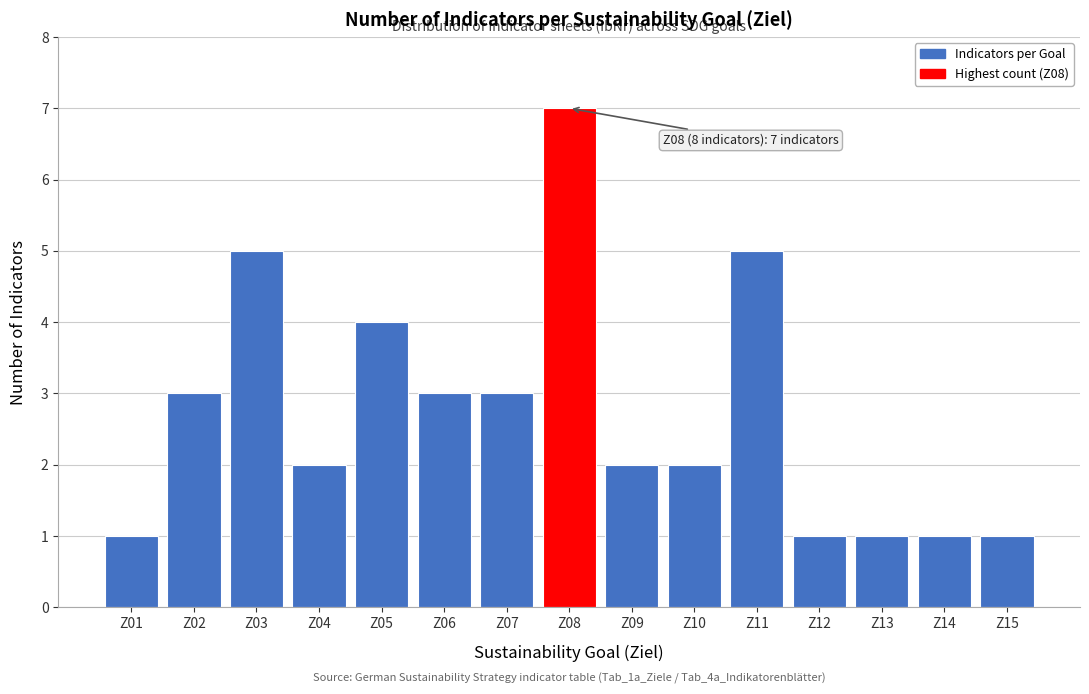

Reading left to right, what are all the values shown in this chart?

1	3	5	2	4	3	3	7	2	2	5	1	1	1	1